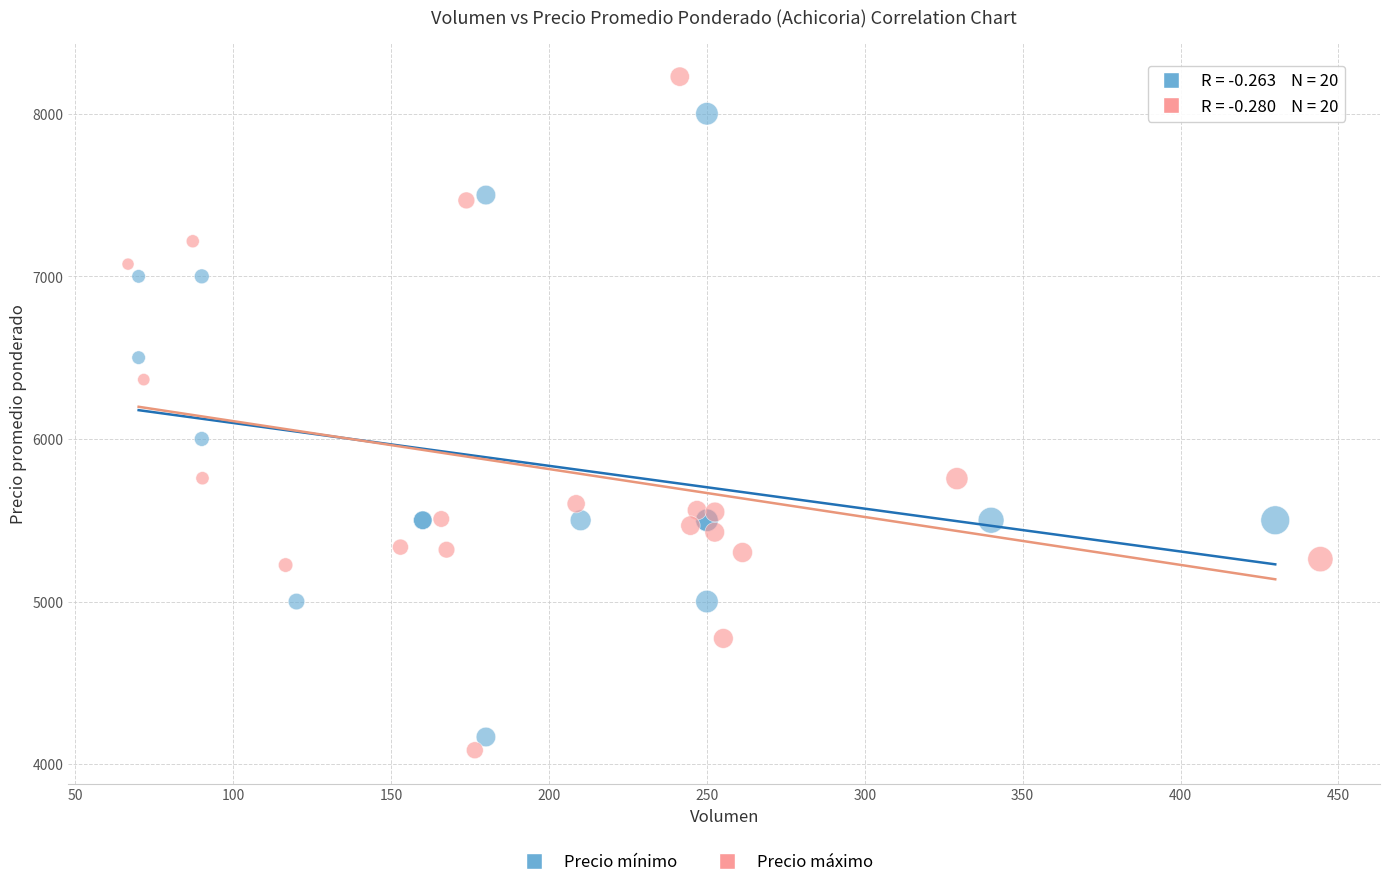

Which series contains the highest Y value?

Precio máximo